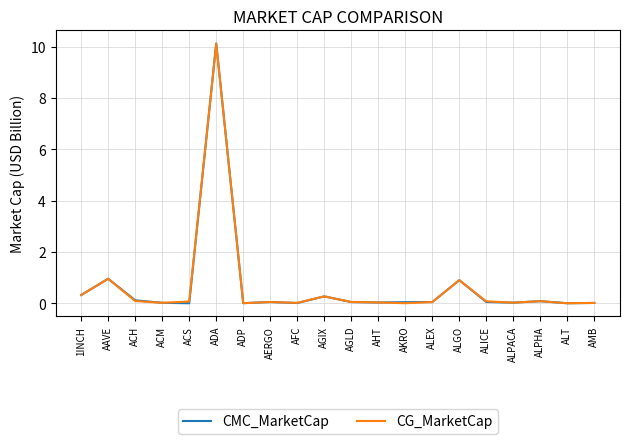

Where do CMC_MarketCap and CG_MarketCap first cross each other?

ACM and ACS